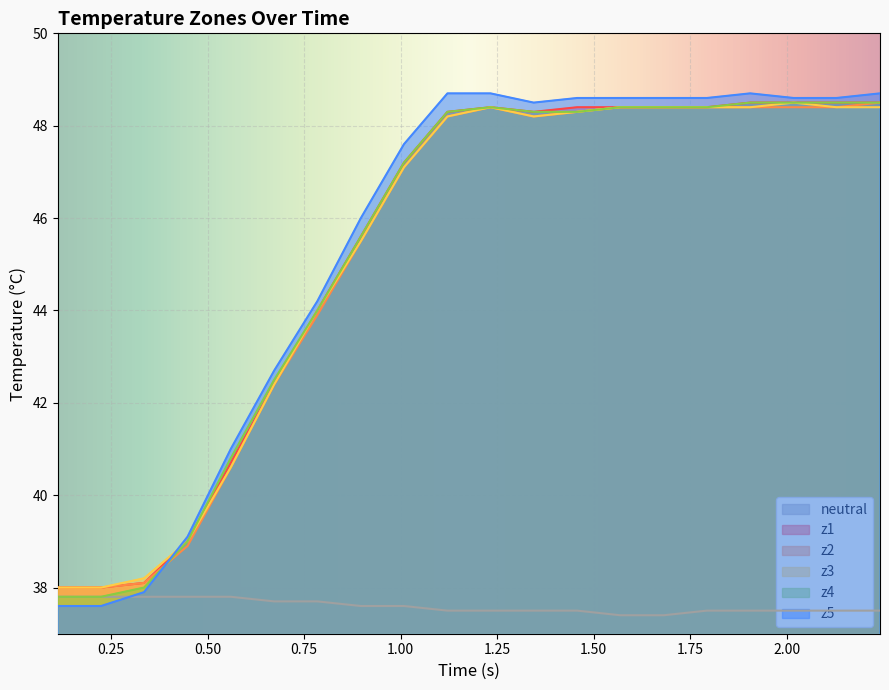

Count the number of categories in the chart.

20